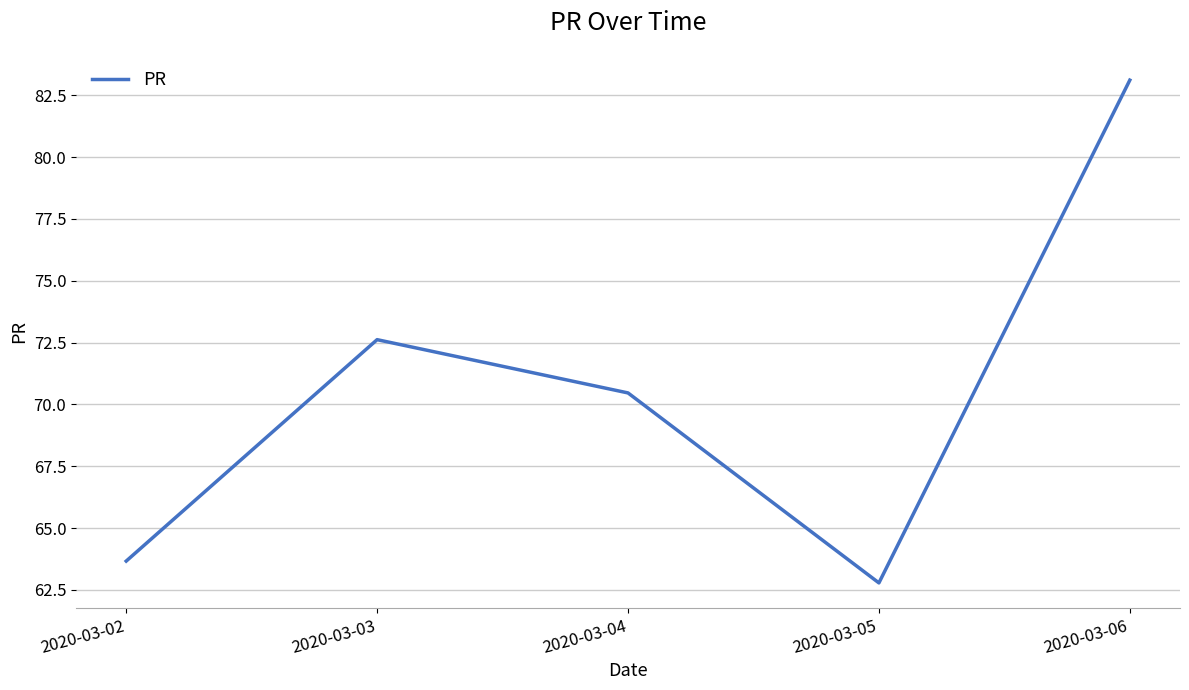

What is the difference between the maximum and minimum values?

20.3